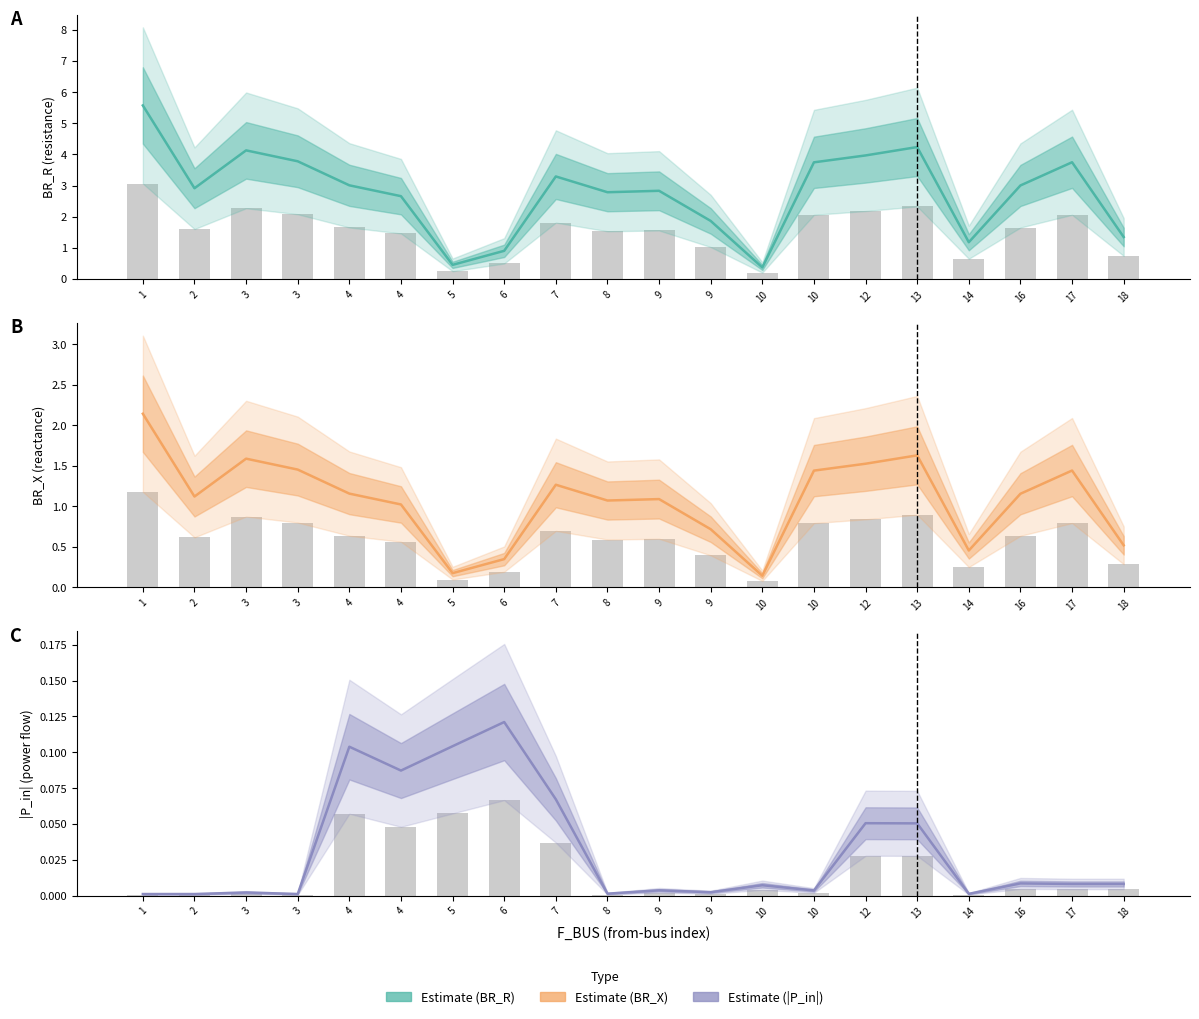

The Estimate (BR_X) series shows 0.2 at 5. True or false?

True